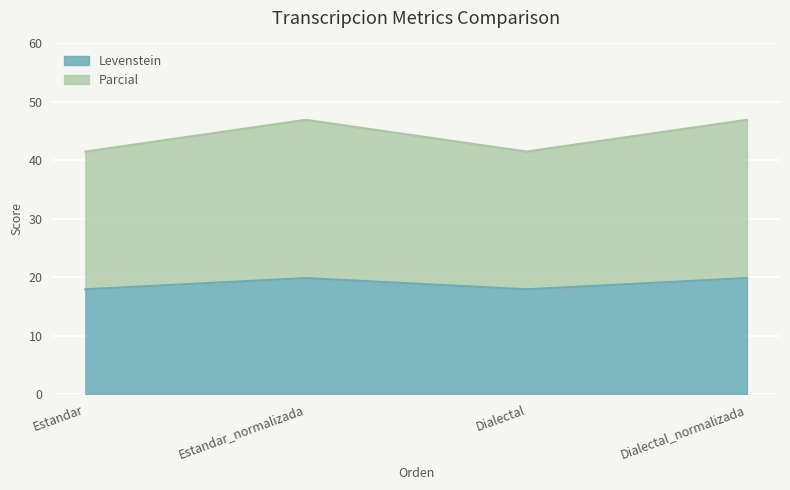

Is it true that Levenstein equals 19.9 at Estandar_normalizada?

True